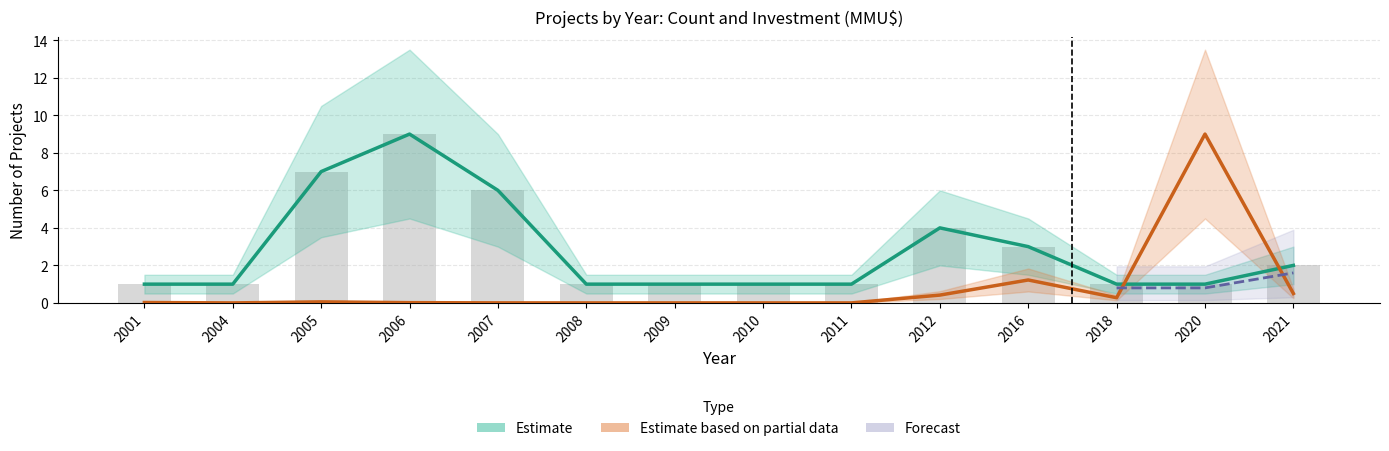

What is the sum of the Investment_lower values at 2005 and 2018?

0.3